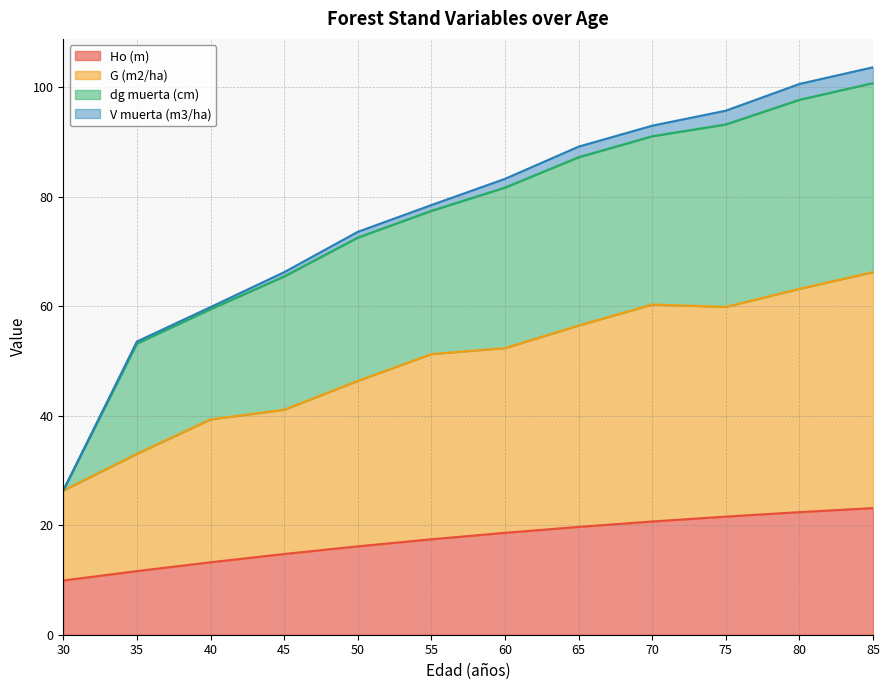

How many lines are shown in the chart?

4